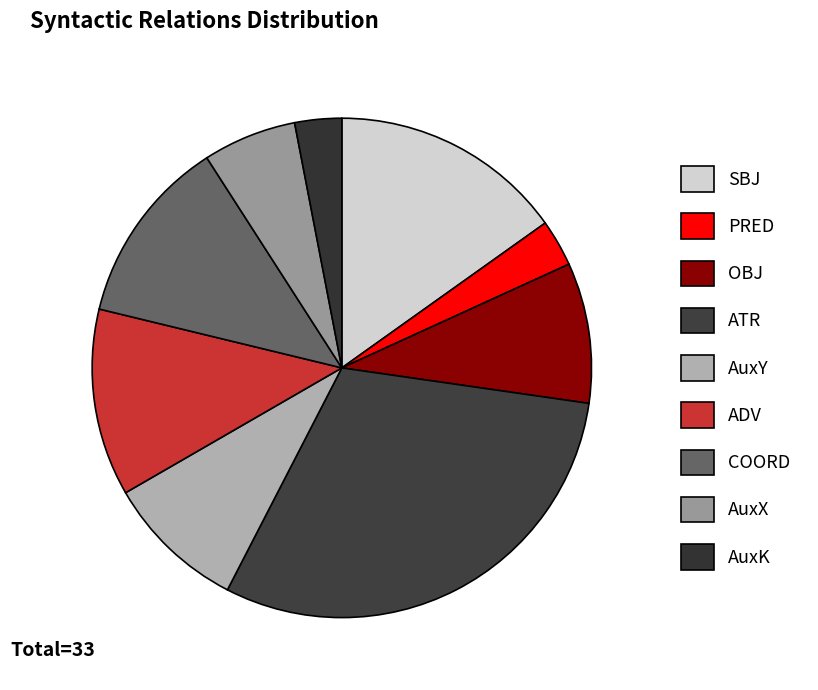

Is there a majority slice in this chart?

No